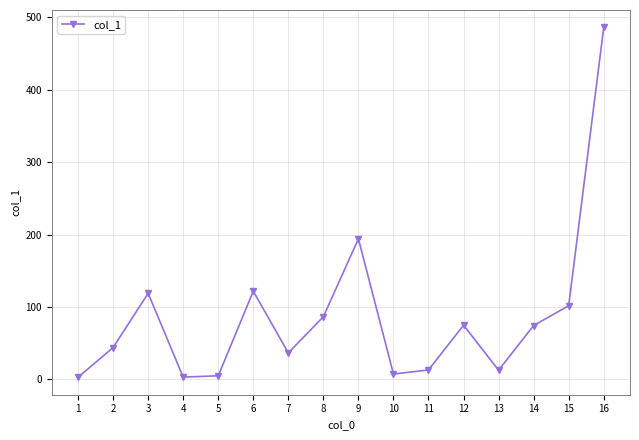

Count the number of data series in this chart.

1